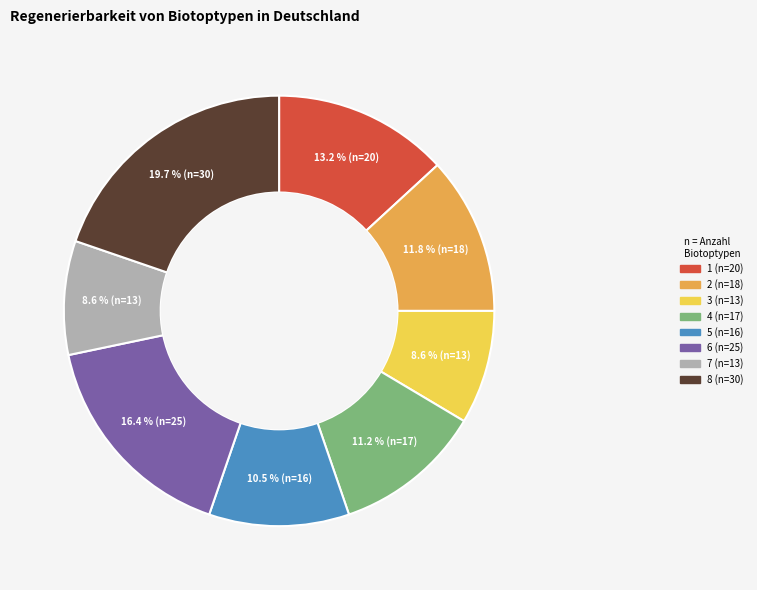

Is it true that 8 is 20% of the pie?

True